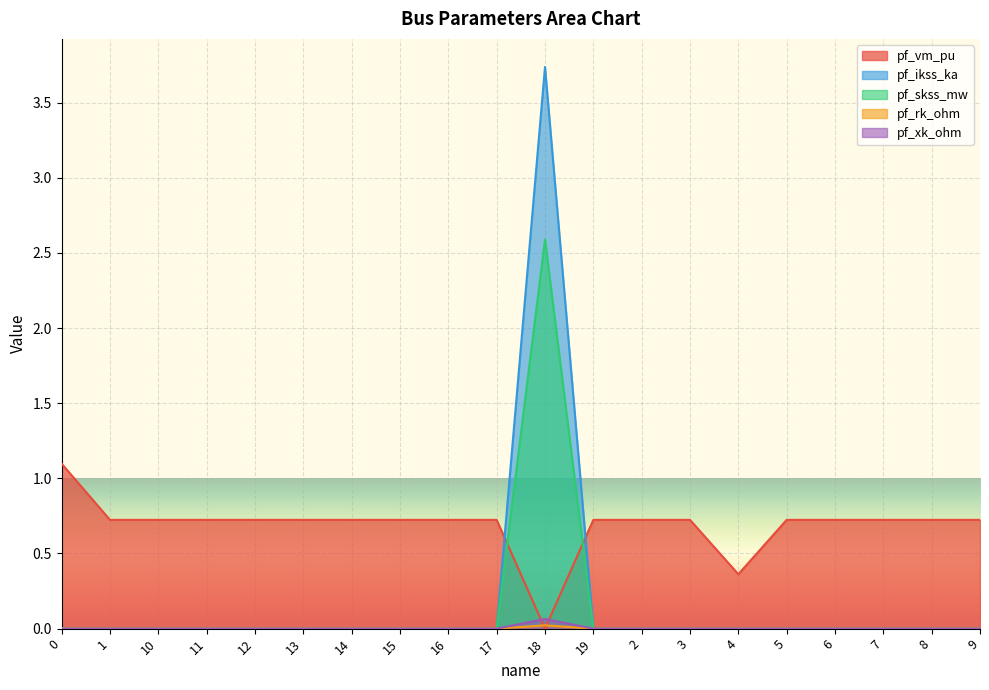

What is the difference between the highest and lowest values at 19?

0.7